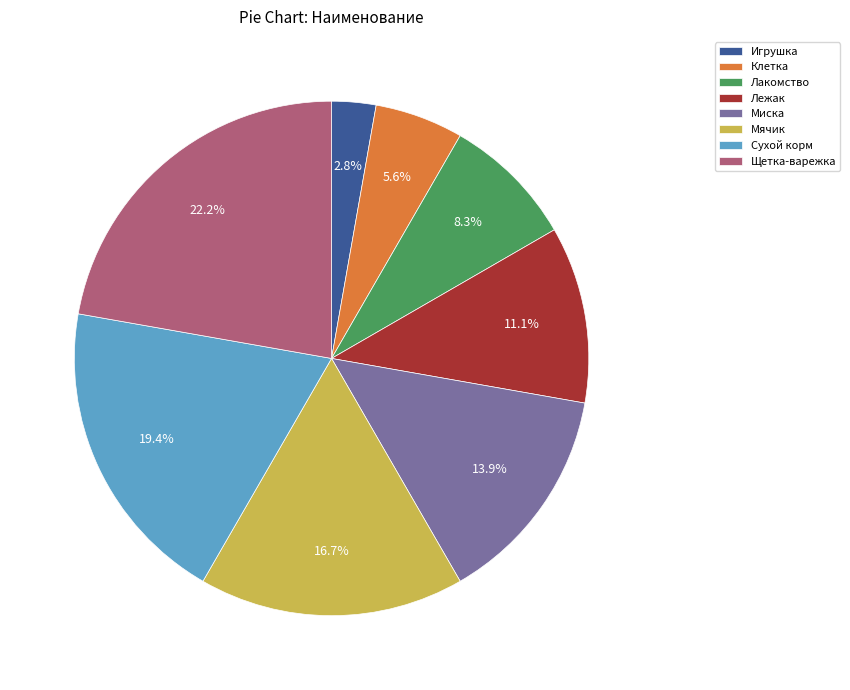

Between Клетка and Щетка-варежка, which is larger?

Щетка-варежка